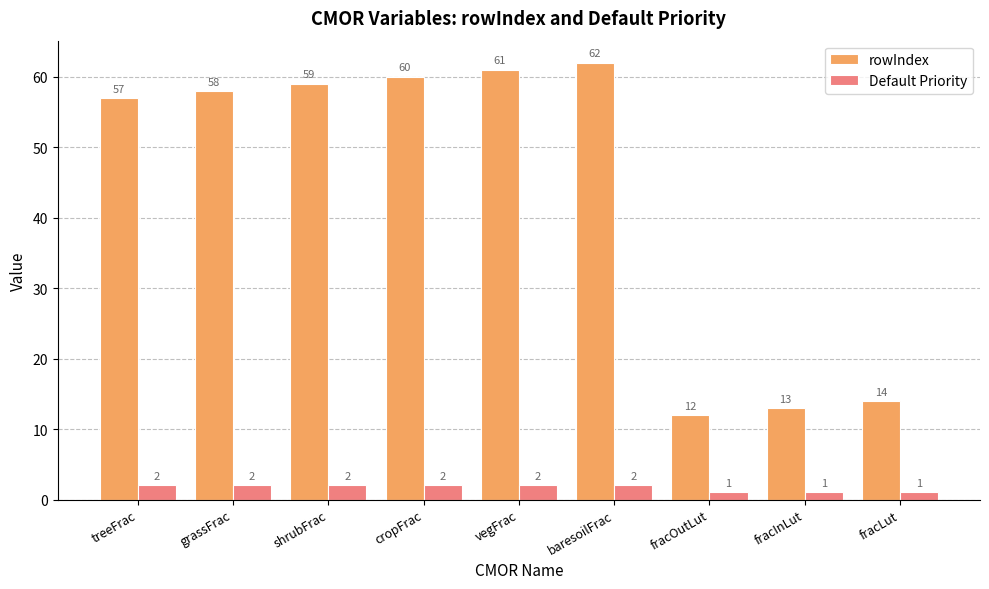

Is it true that rowIndex equals 88 at treeFrac?

False